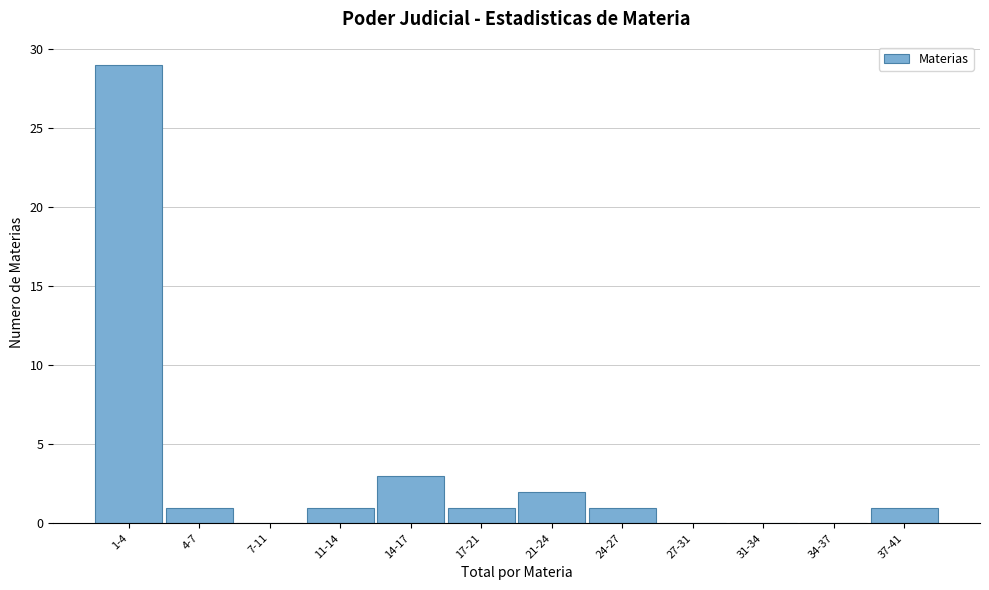

Reading right to left, what are all the values shown in this chart?

37-41=1	34-37=0	31-34=0	27-31=0	24-27=1	21-24=2	17-21=1	14-17=3	11-14=1	7-11=0	4-7=1	1-4=29